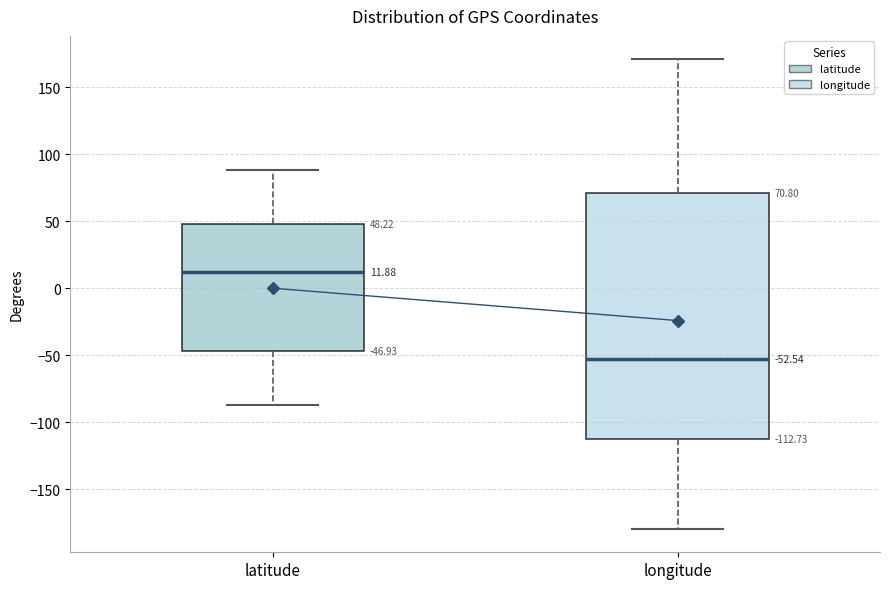

Comparing the boxes themselves (not the whiskers), which one is the tallest?

longitude